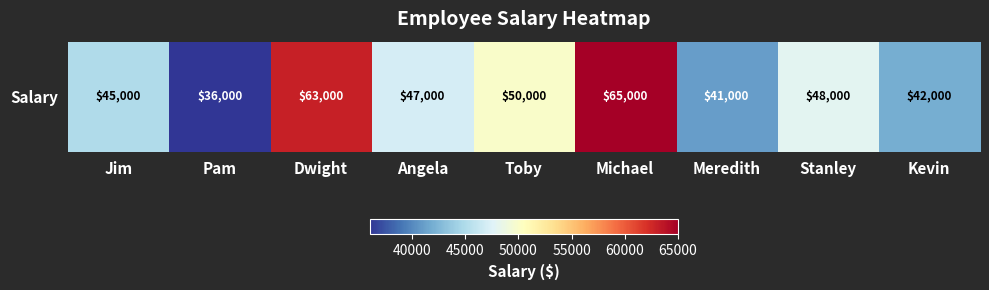

What is the change in value from Angela to Stanley?

+1000